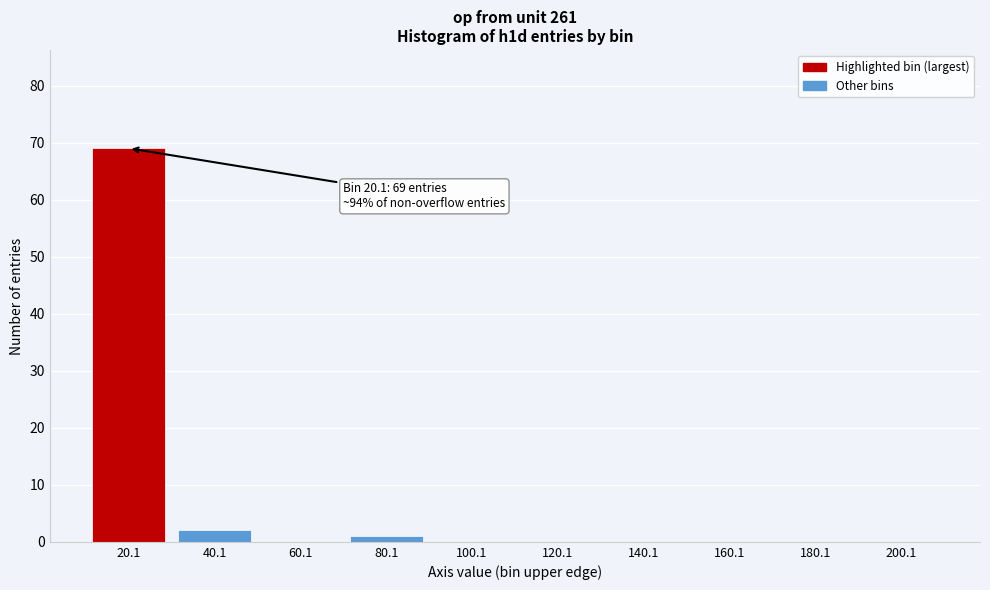

Reading left to right, what are all the values shown in this chart?

20.1=69	40.1=2	60.1=0	80.1=1	100.1=0	120.1=0	140.1=0	160.1=0	180.1=0	200.1=0